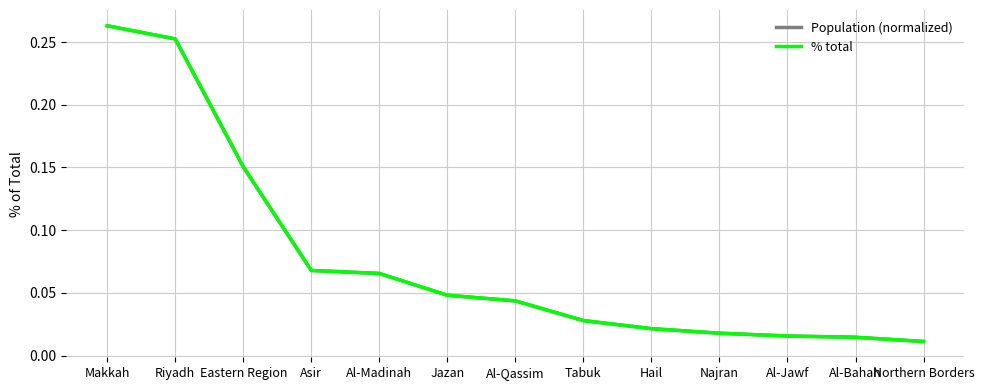

Is this an area chart (filled region under the line)?

No